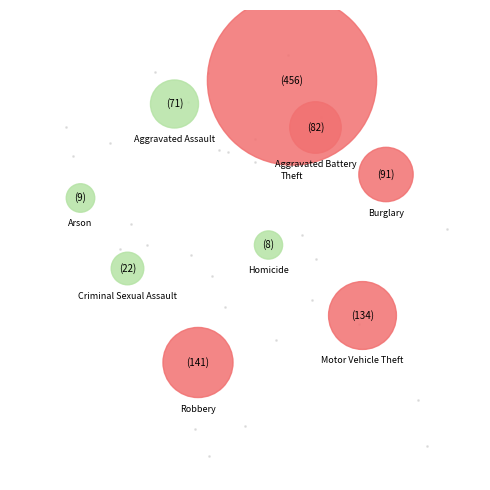

What is the largest slice in the pie chart?

Theft